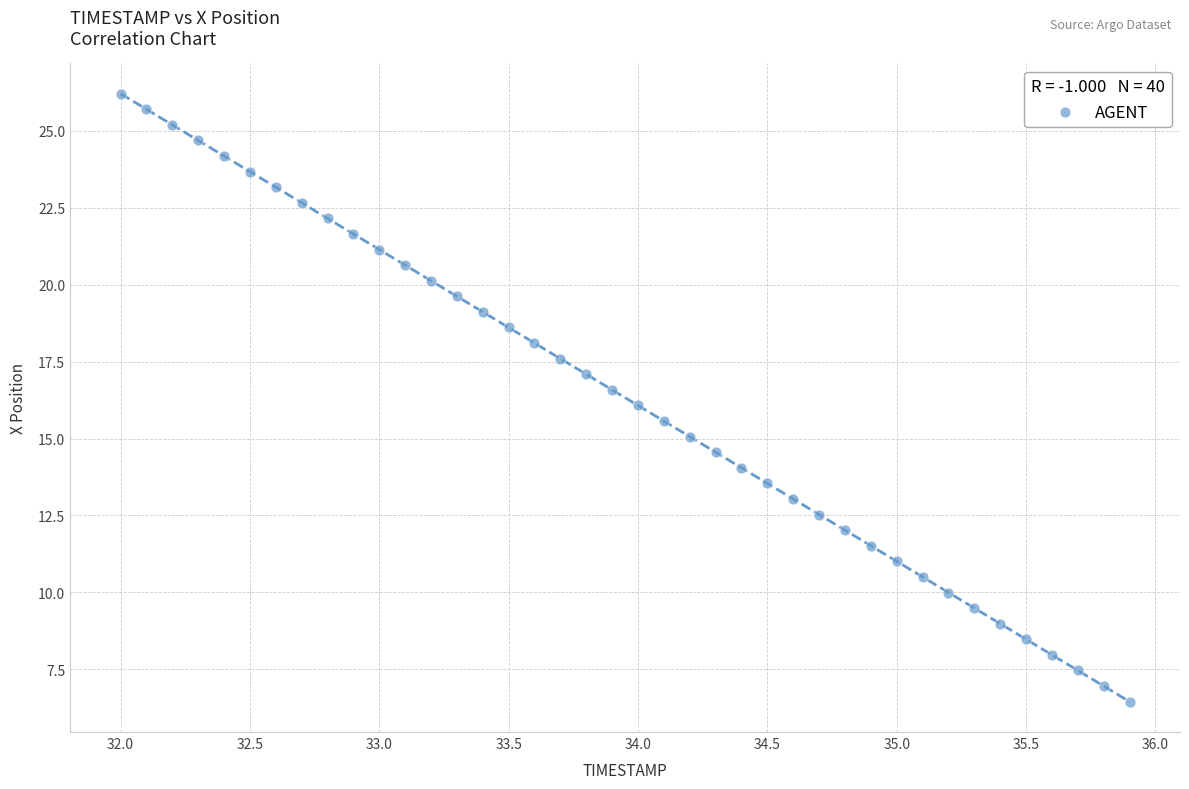

What is the range of X values (max minus min)?

3.9